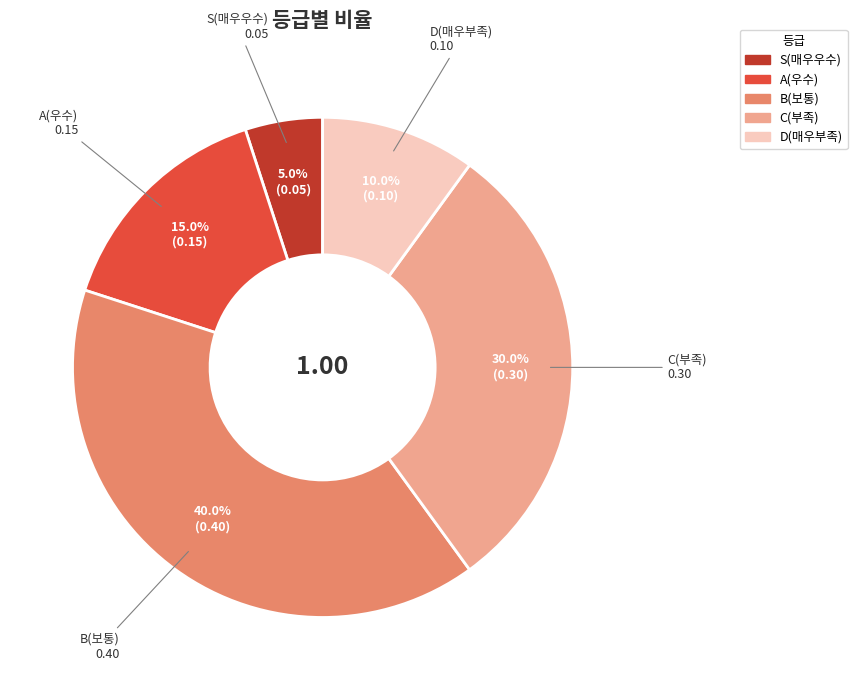

To the nearest percent, what is the difference between the largest and smallest slice percentages?

35%